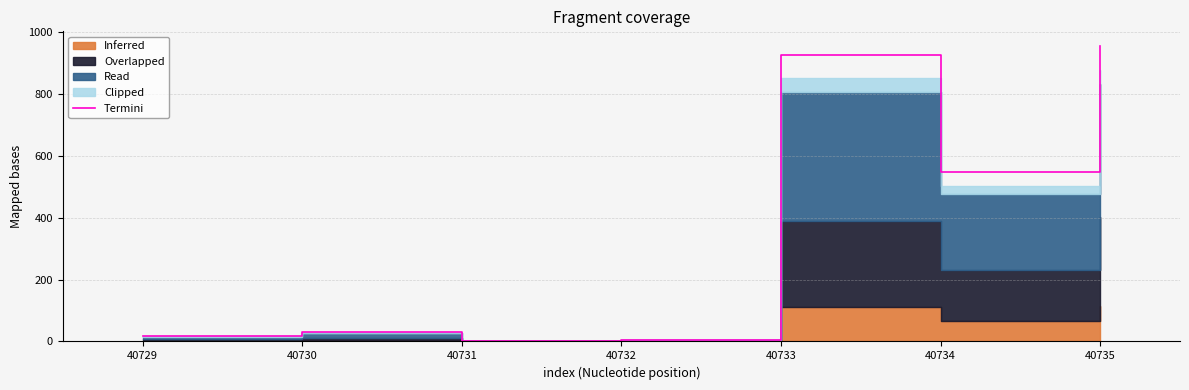

What is the ratio of the value at 40729 to the value at 40730?

15.0